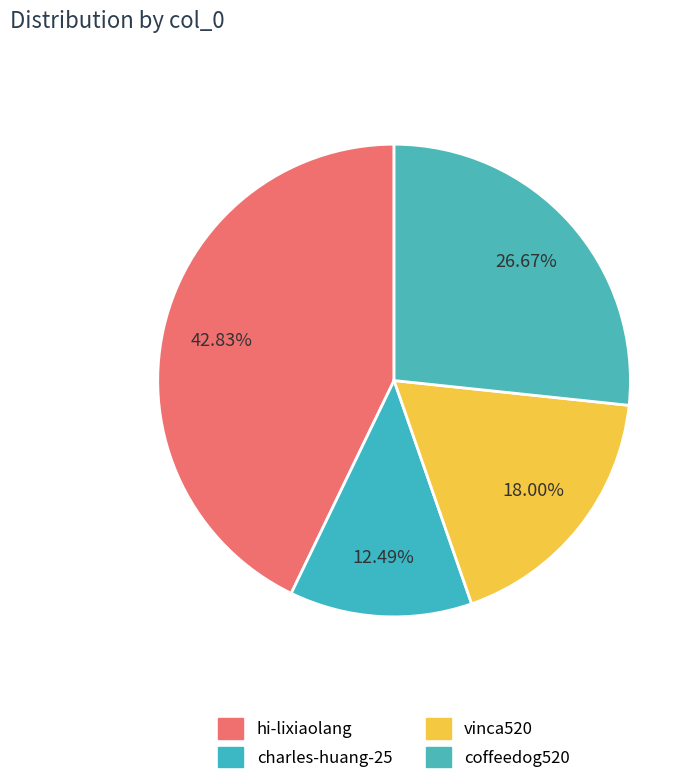

What portion of the pie excludes hi-lixiaolang?

57.2%